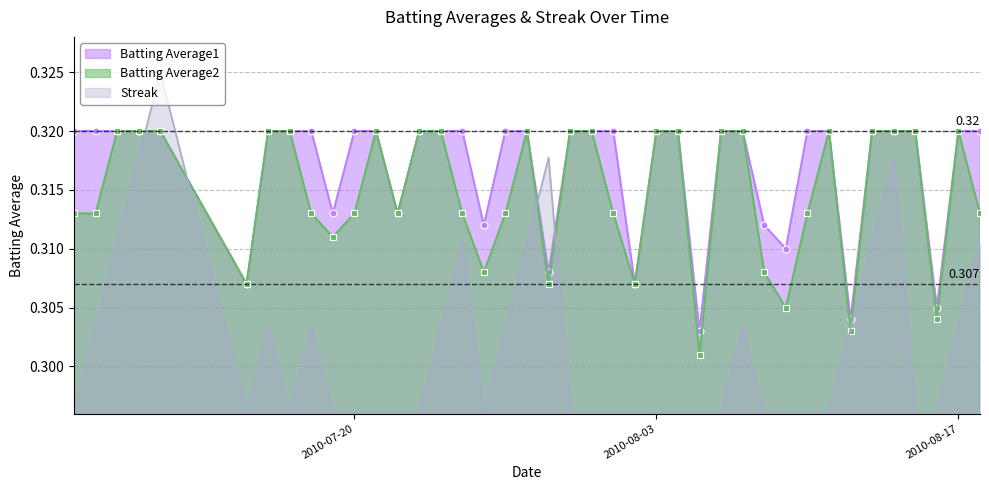

The Batting Average2 series shows 0.2 at 2010-07-21. True or false?

False